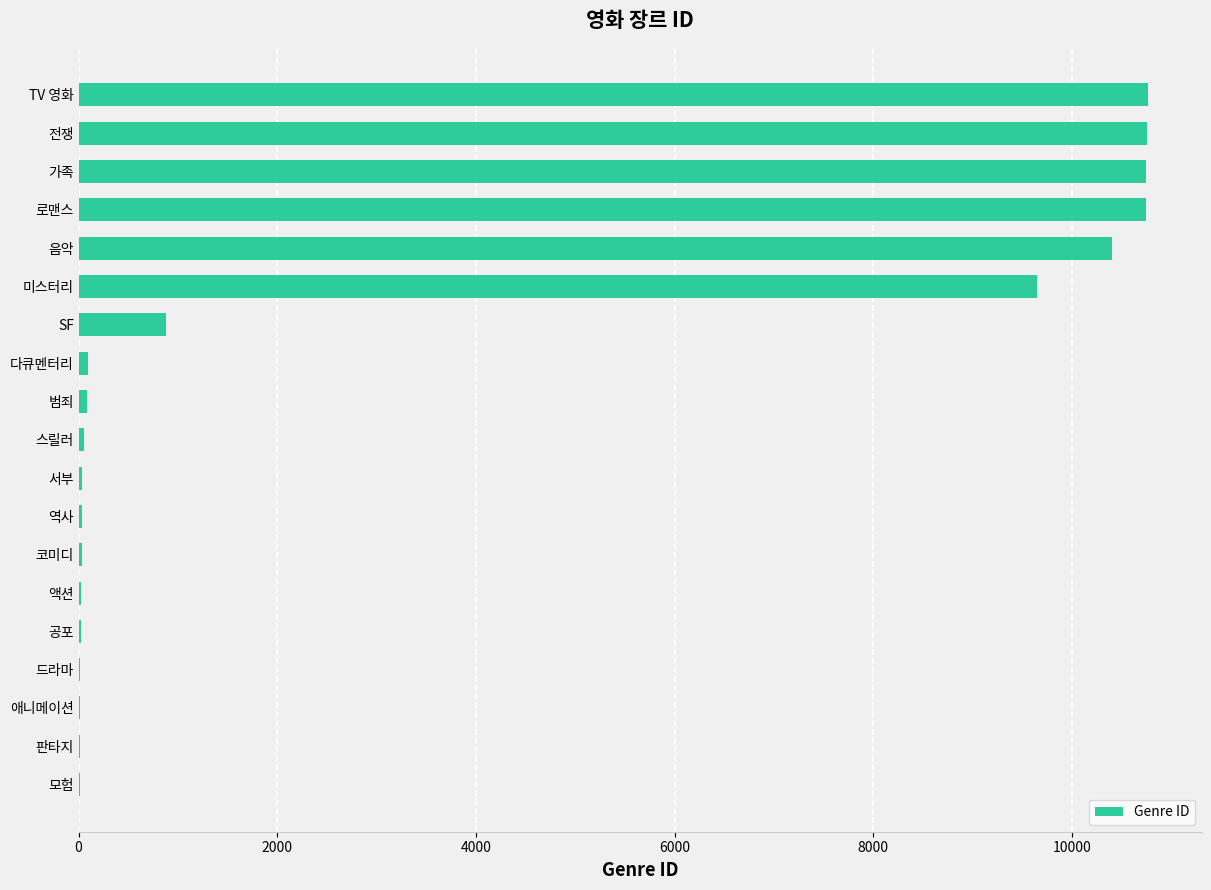

Where is the data nearest to the value 5391?

미스터리